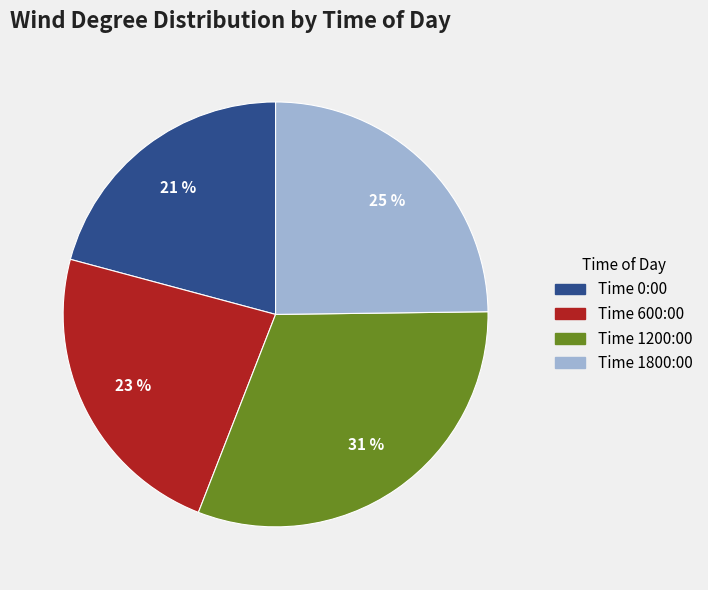

To the nearest percent, what percentage of the pie is Time 1200:00?

31%